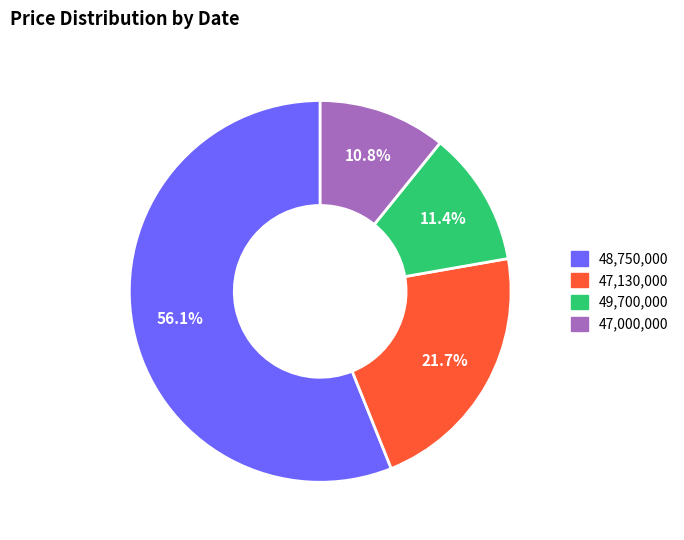

How many slices are in this pie chart?

4